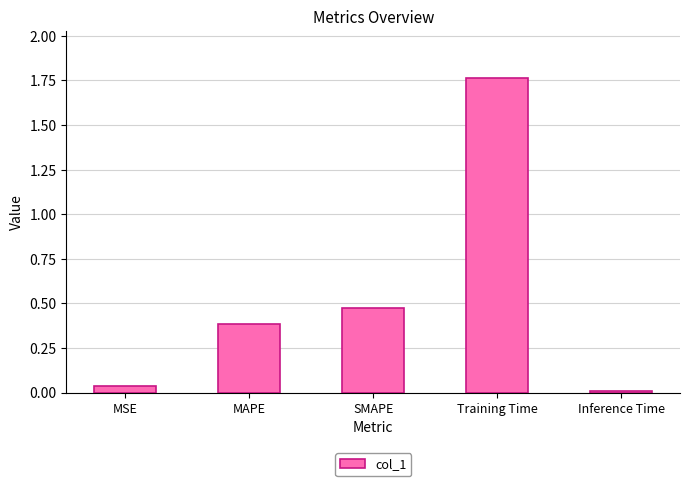

True or false: the data shows 0.4 at MAPE.

True